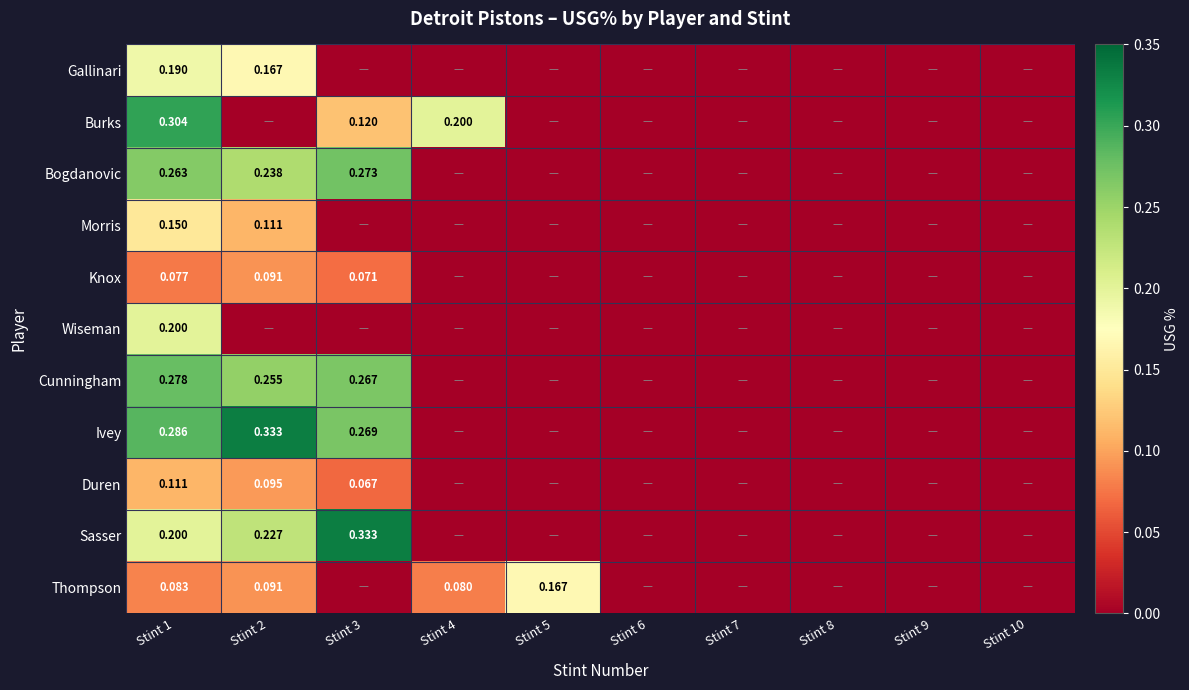

At which label does Sasser reach its peak?

Stint 3